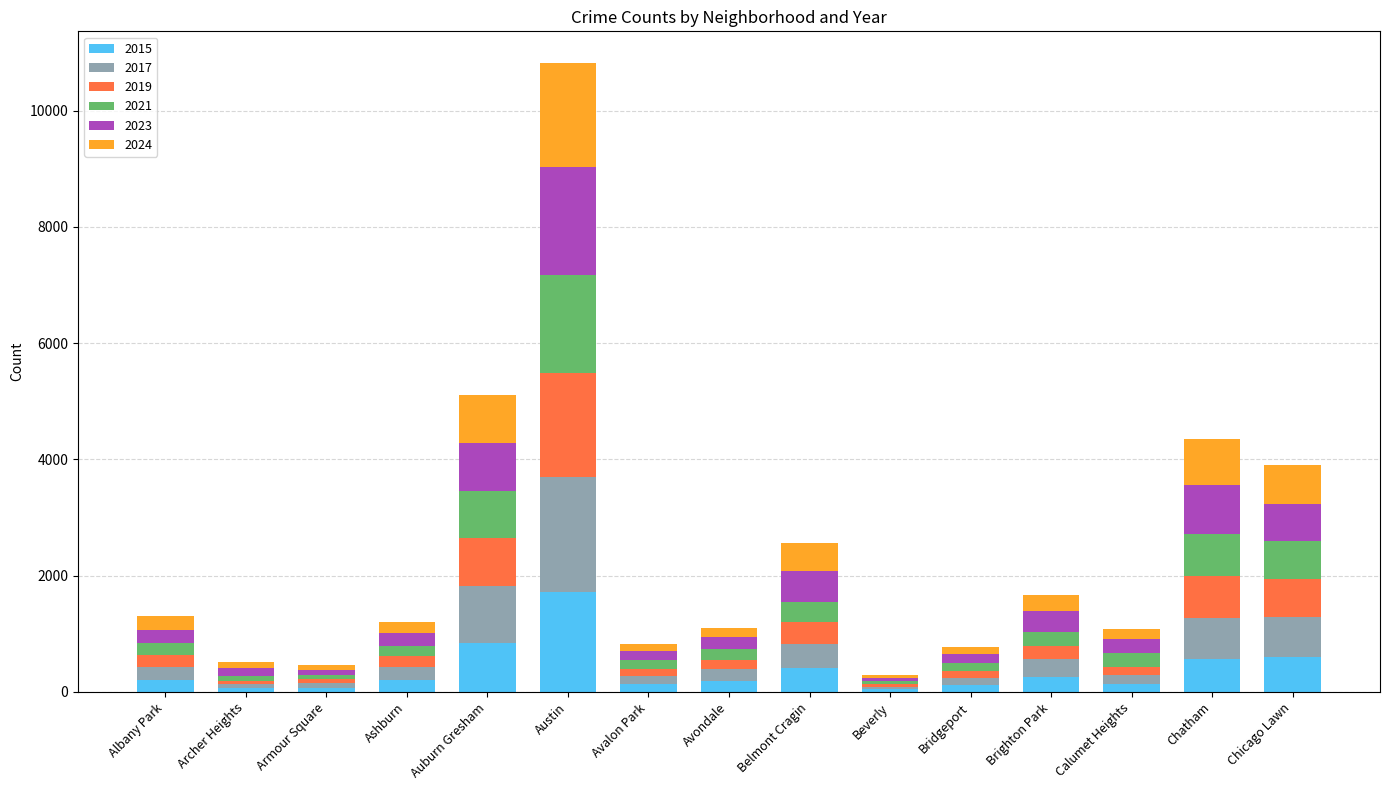

At which label does 2015 reach its peak?

Austin